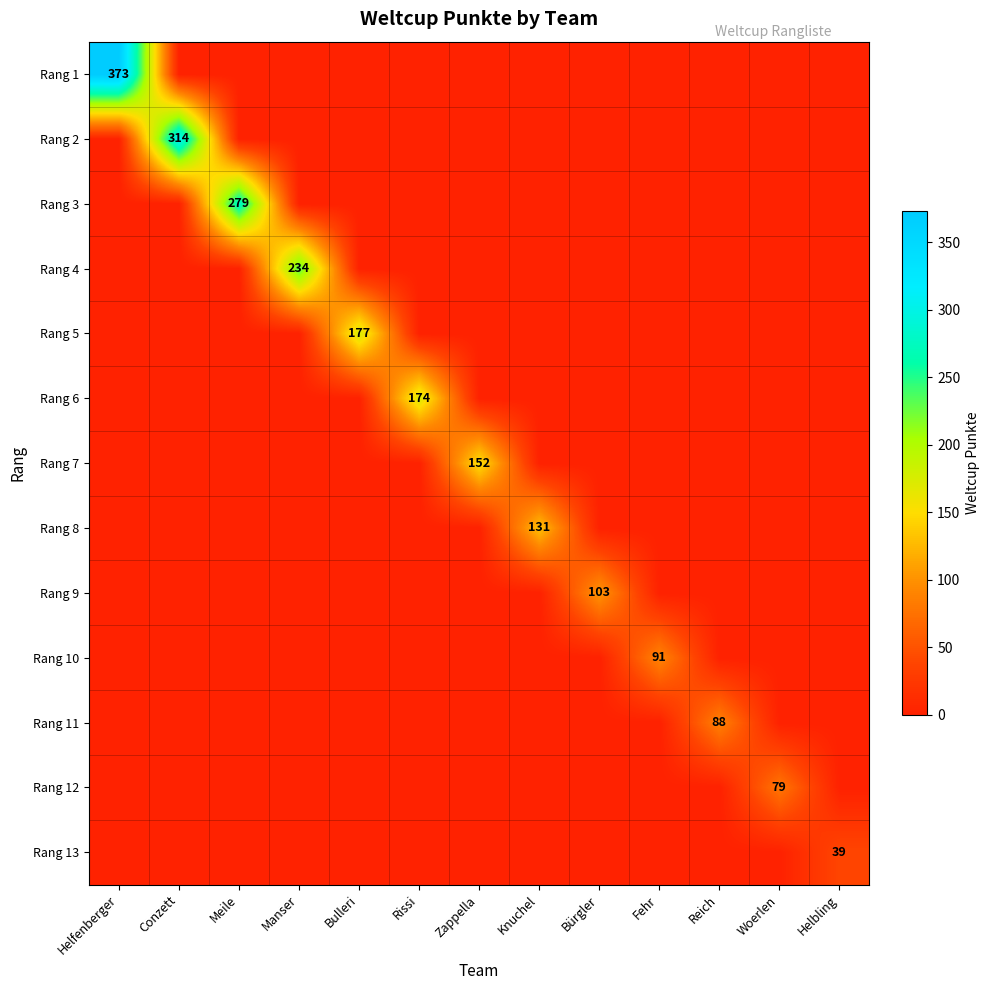

Is it true that Rang 8 equals 131 at Knuchel?

True